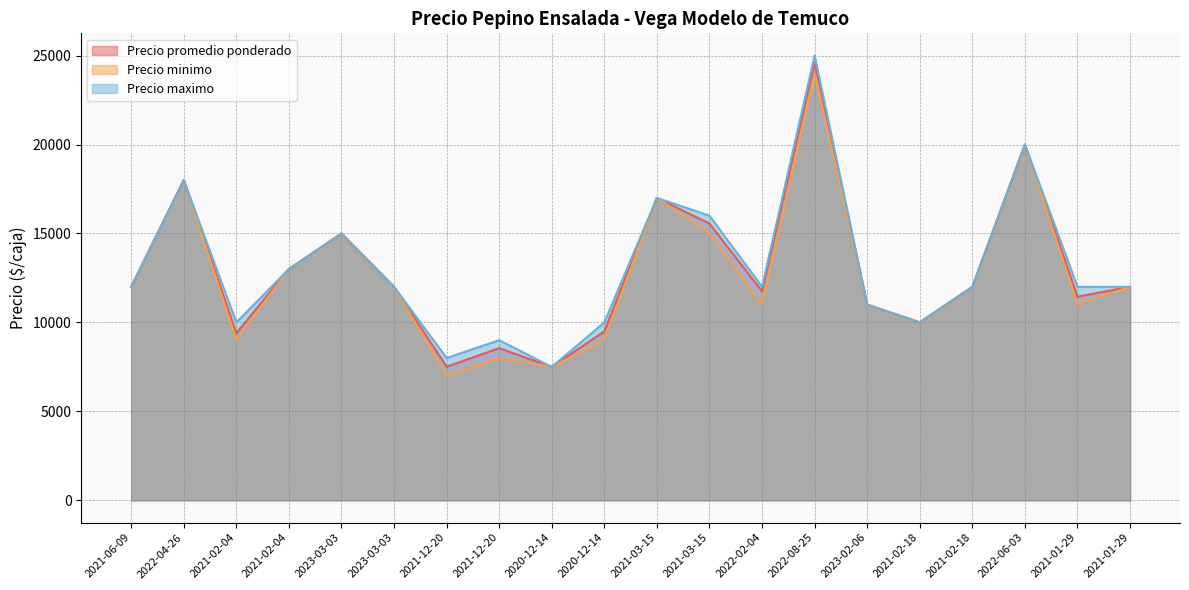

Where is the first local minimum for Precio maximo?

2021-02-04